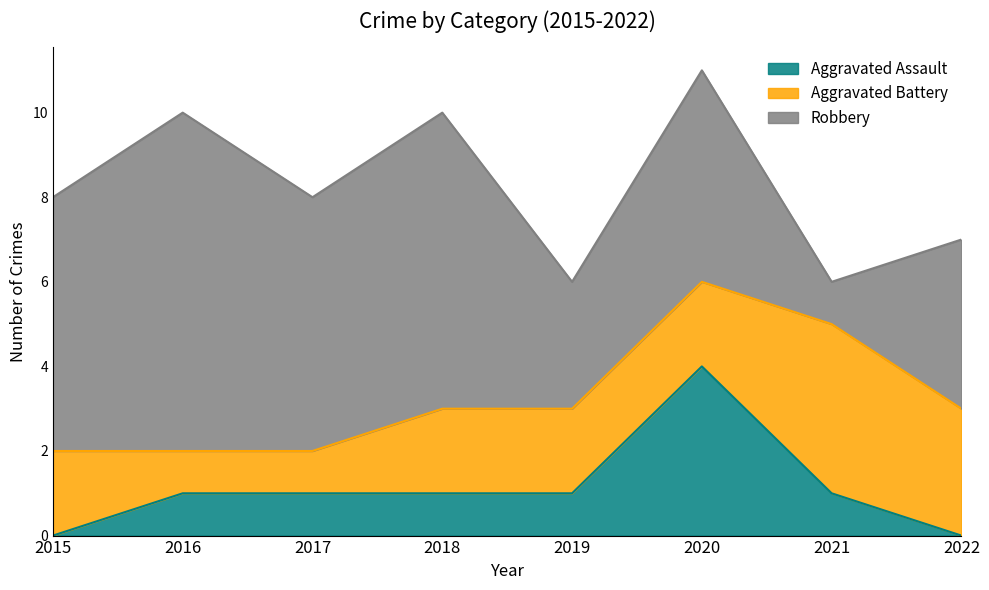

What is the difference between the second highest and second lowest values in the Robbery series?

4